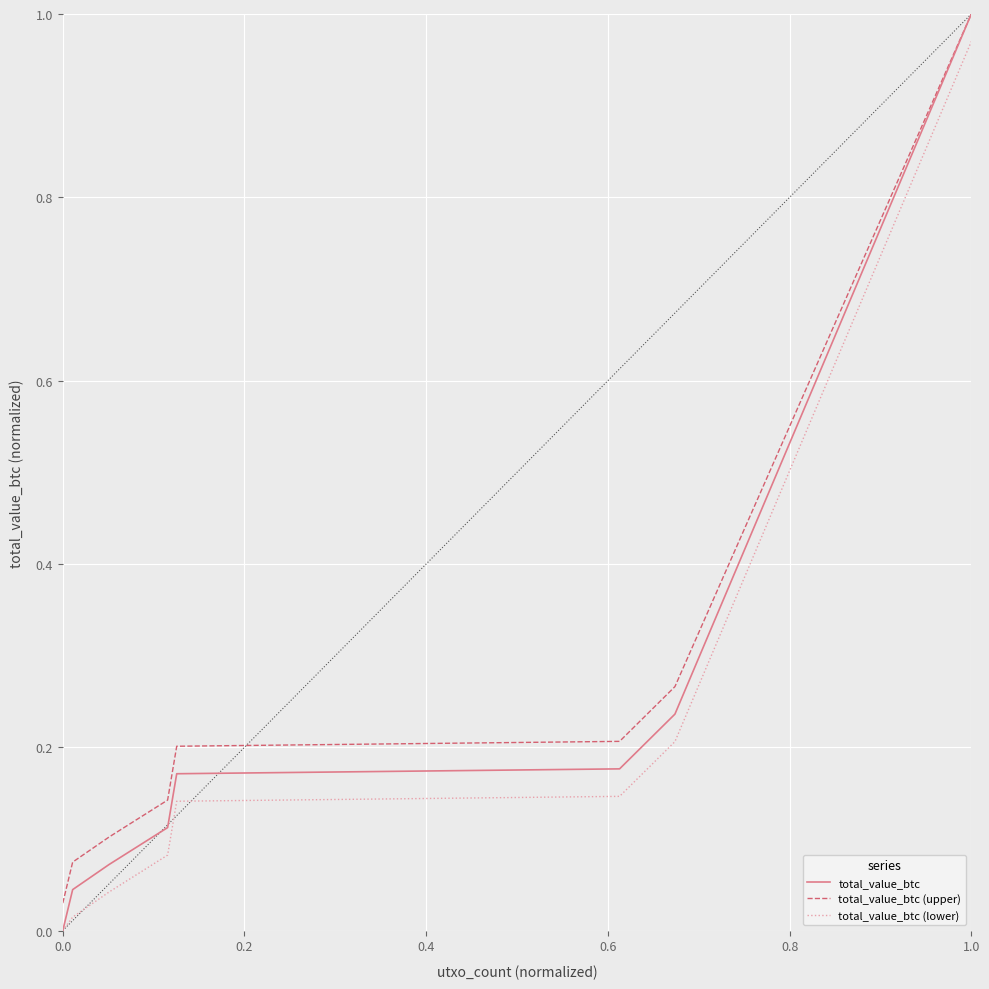

Is this an area chart (filled region under the line)?

No